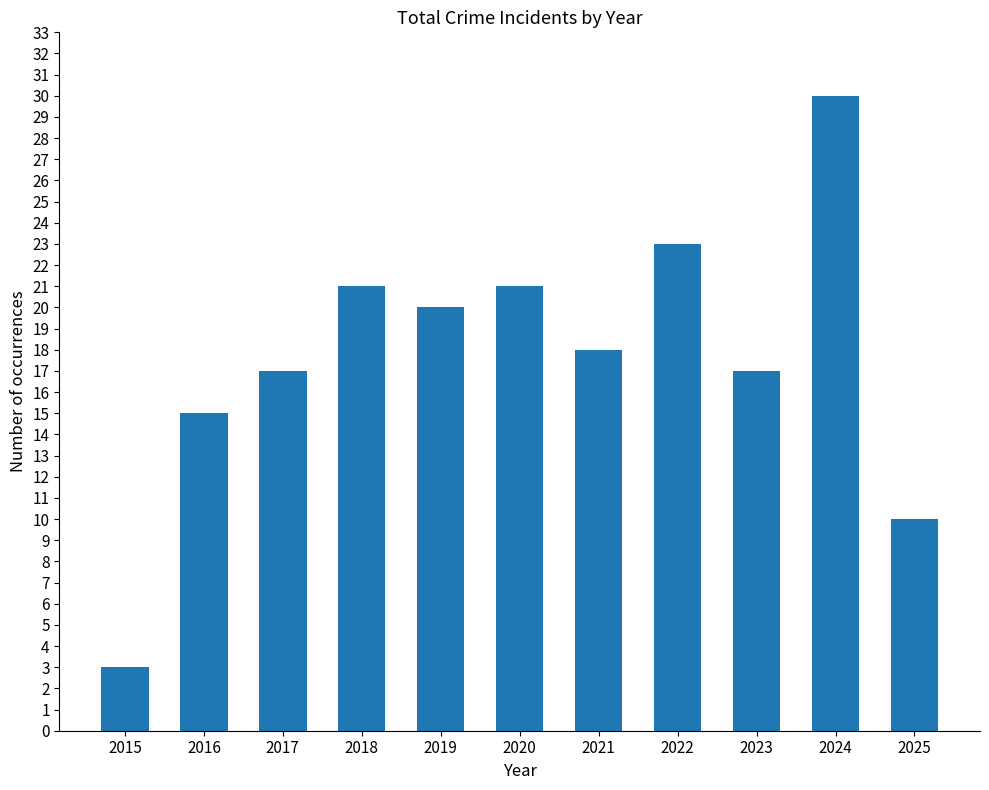

Is it true that the value at 2017 is 17?

True